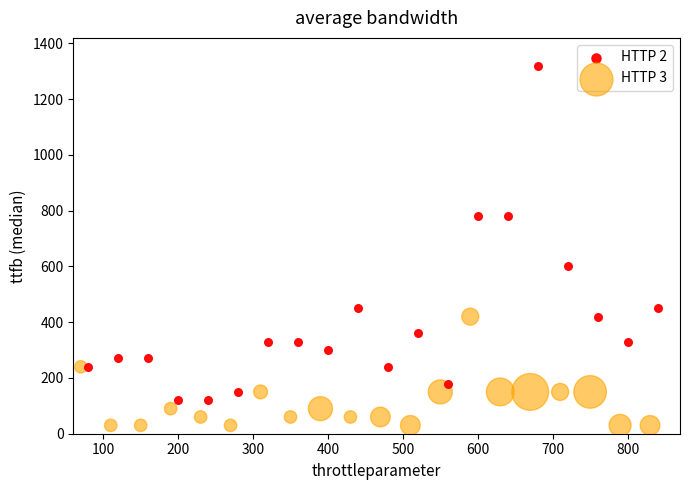

Which series reaches the maximum Y coordinate?

HTTP 2